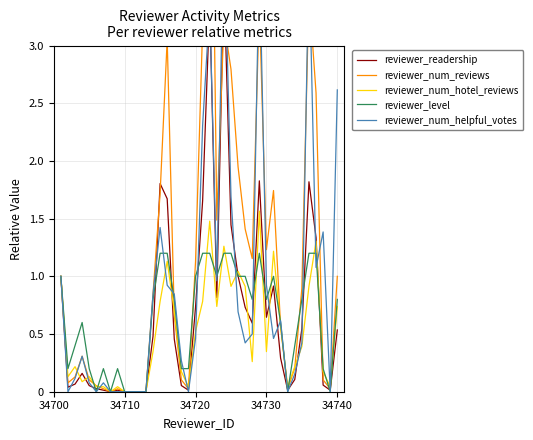

What is the average value of the reviewer_num_helpful_votes series?

0.9